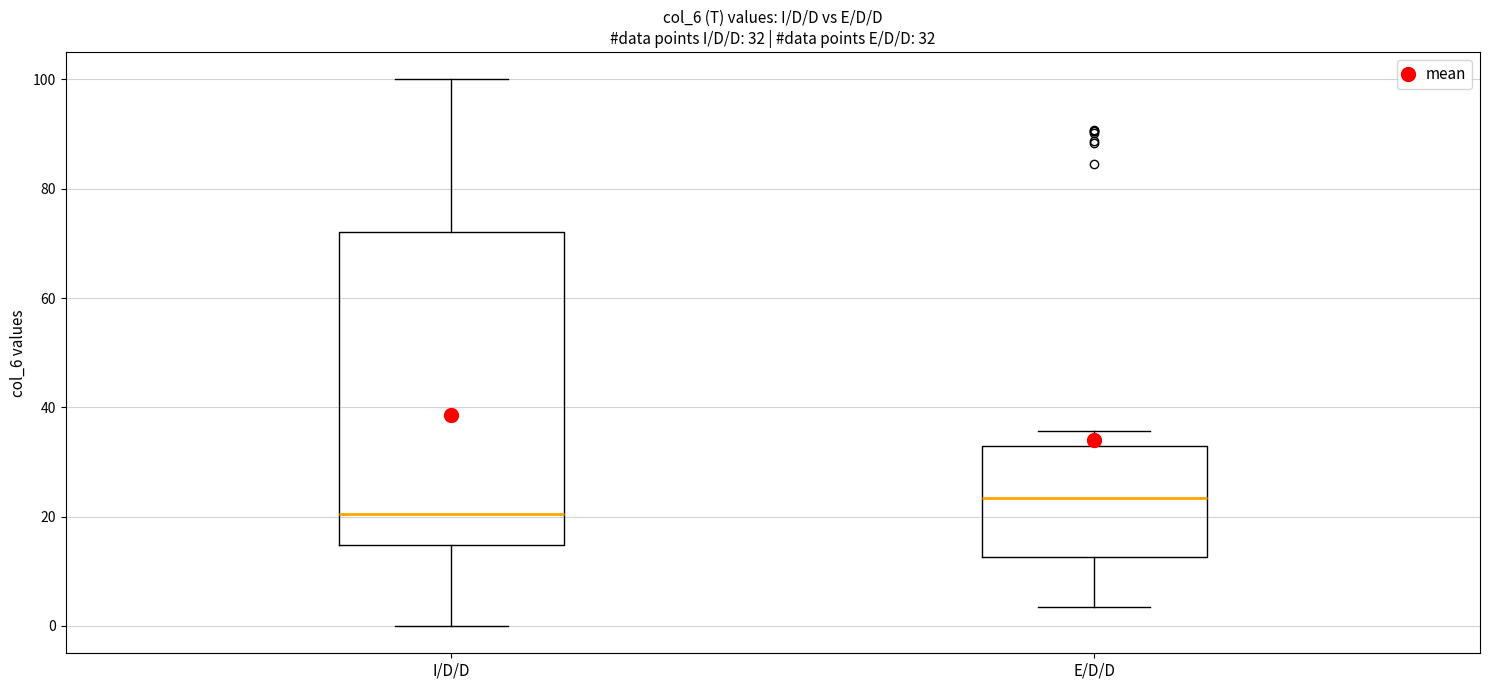

Which box is the tallest, from its lower edge to its upper edge?

I/D/D